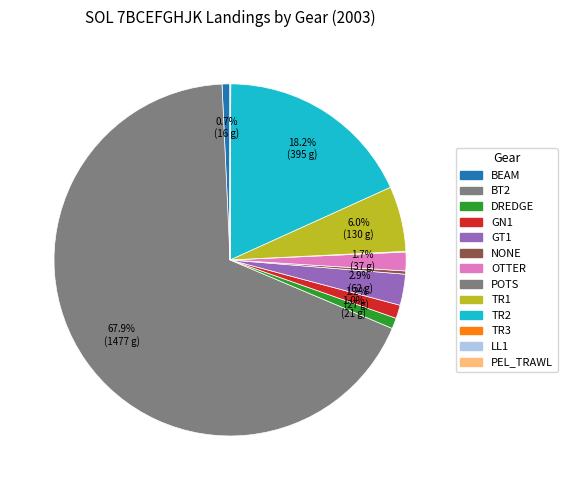

True or false: OTTER accounts for 14% of the total.

False